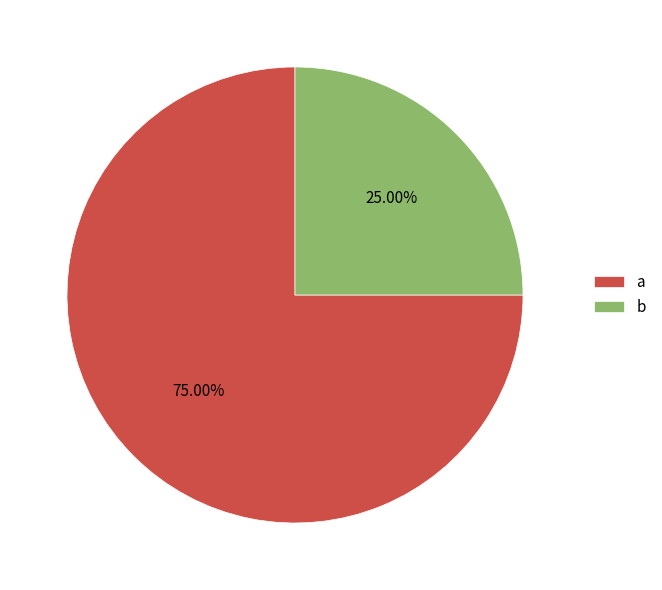

Do b and a together represent more than half of the pie?

Yes